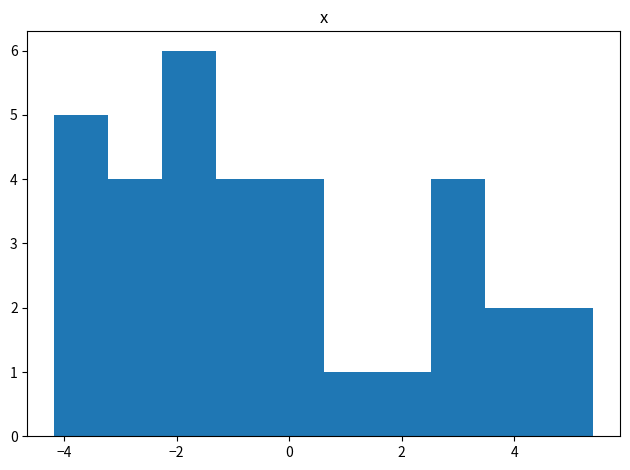

Over which range of the x-axis is the bar tallest?

-2.2 to -1.2